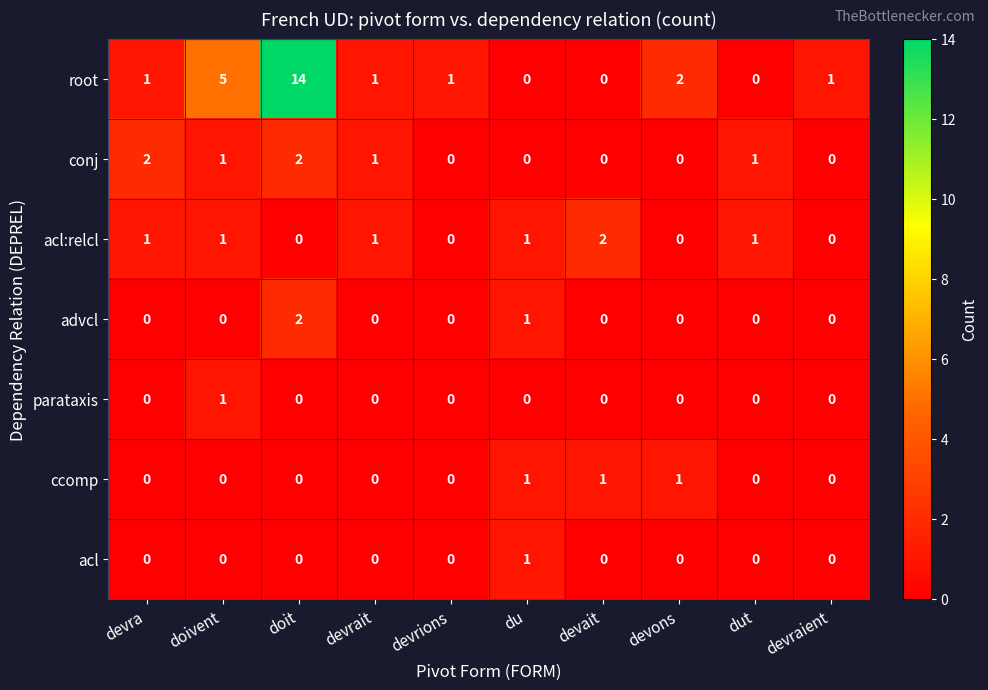

What is the total value across all series at devrait?

3